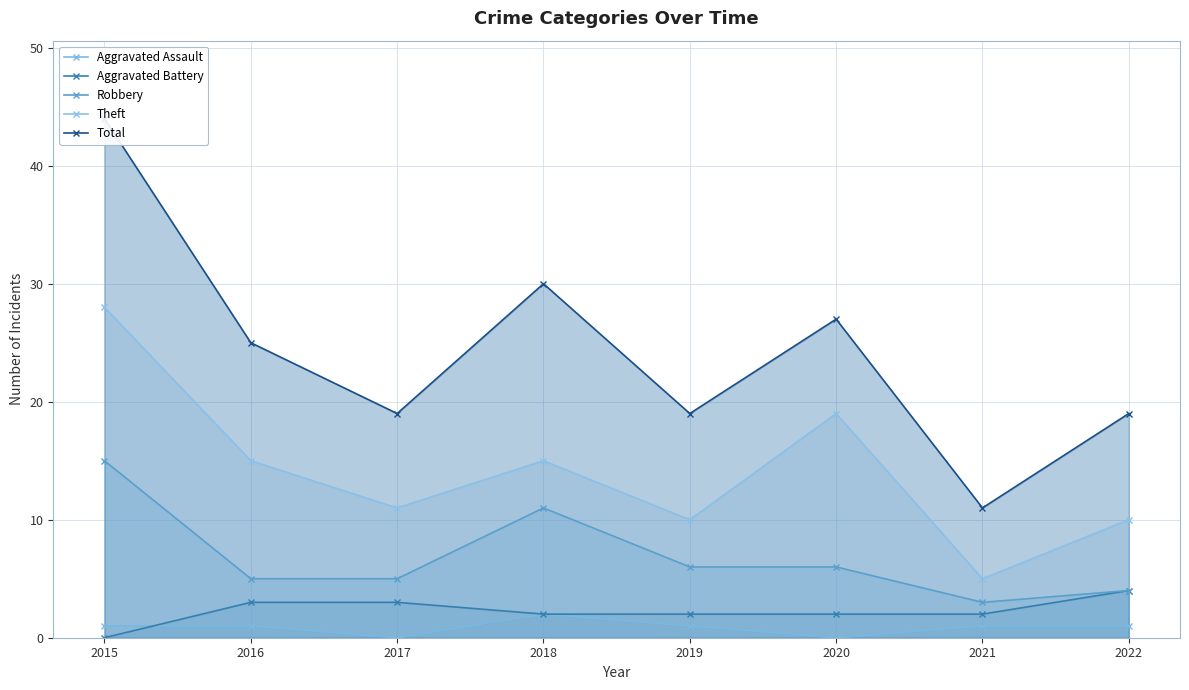

How many values in the Robbery series are below 6?

4